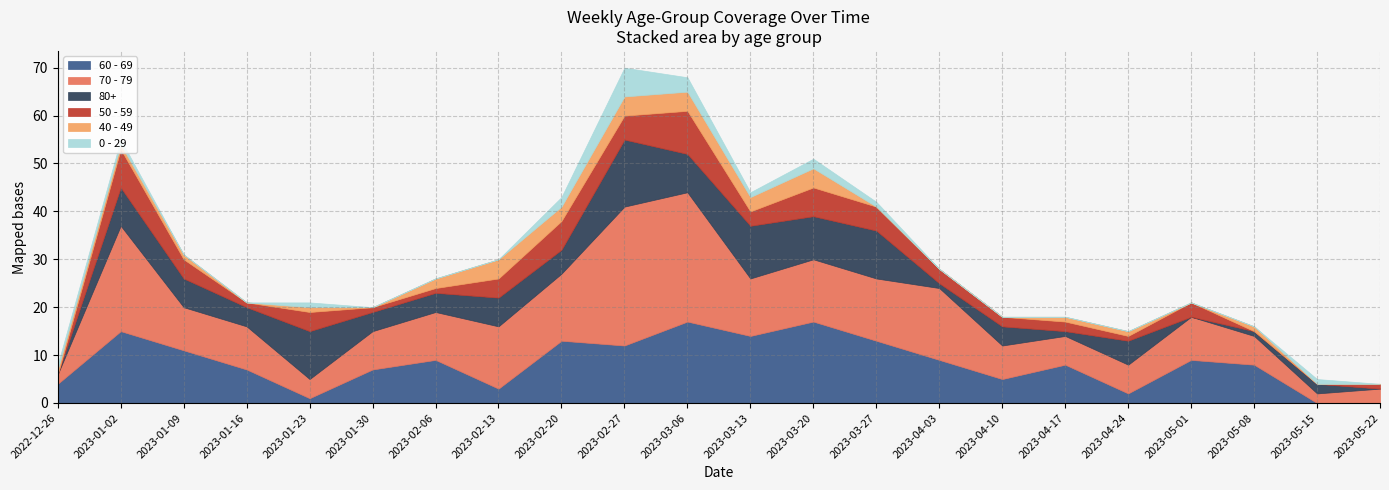

How many times do 0 - 29 and 80+ cross each other?

1